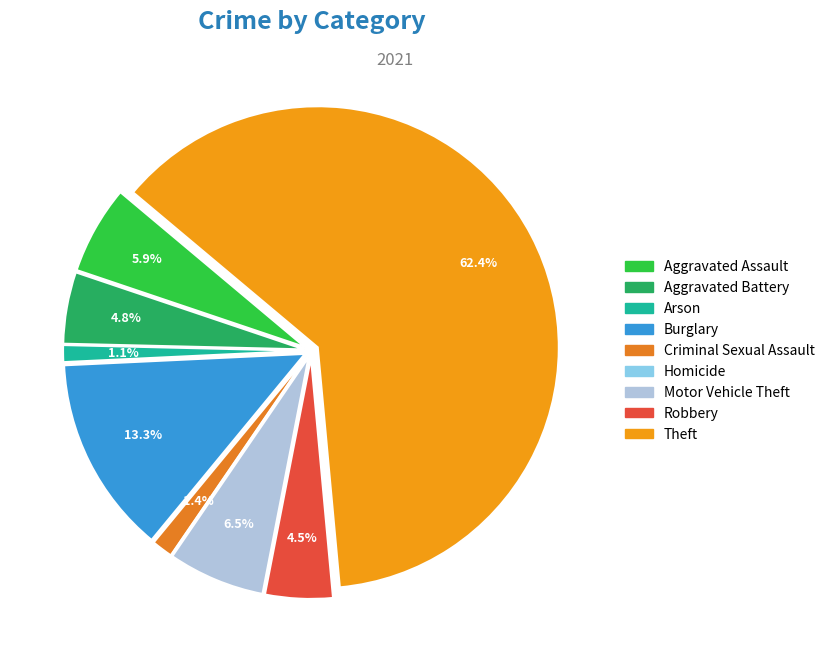

What percentage do Motor Vehicle Theft and Theft together represent?

68.9%